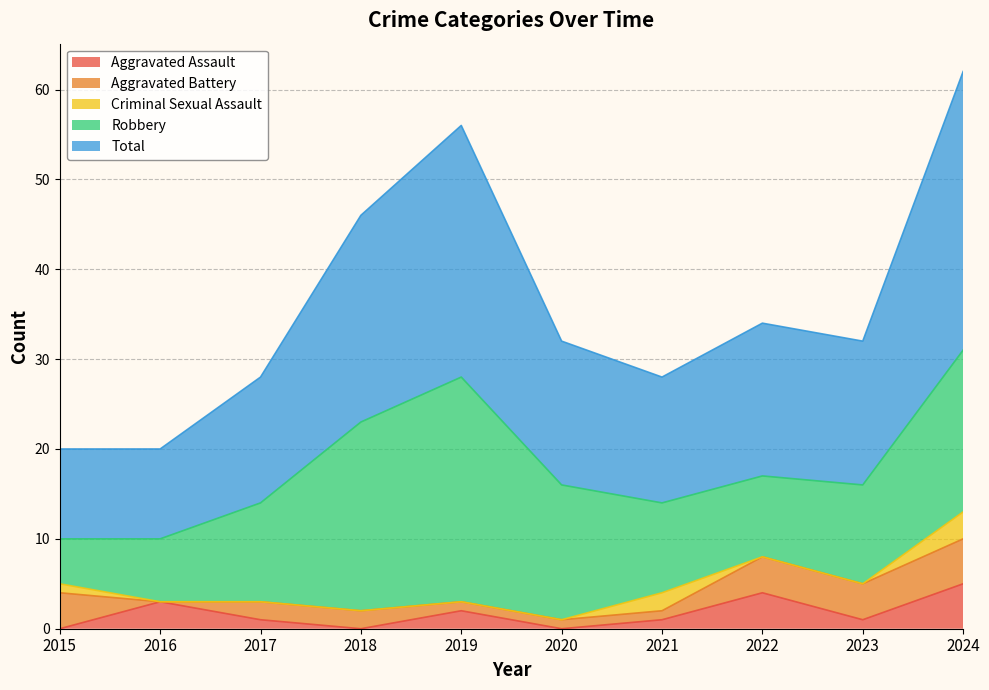

At which category is the sum across all series the highest?

2024